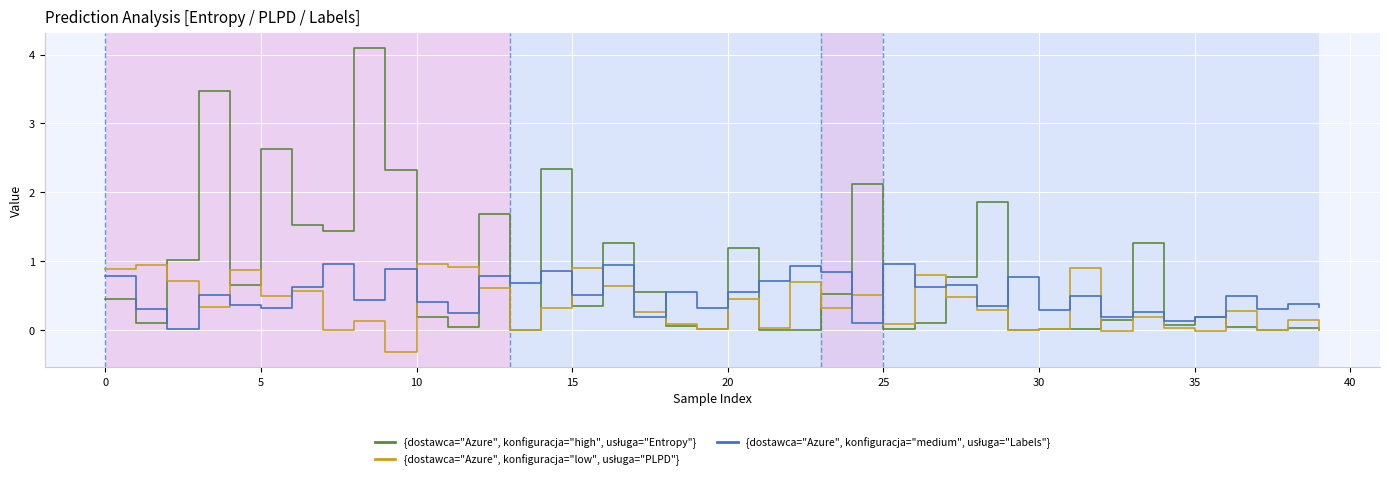

What is the minimum value shown in the chart?

-0.3